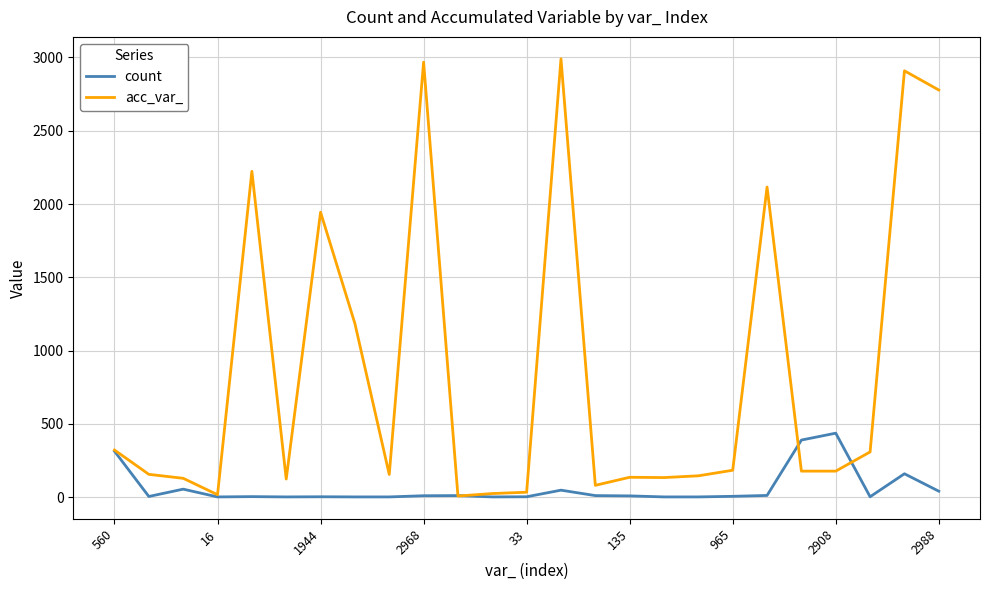

Which series has the widest spread of values?

acc_var_